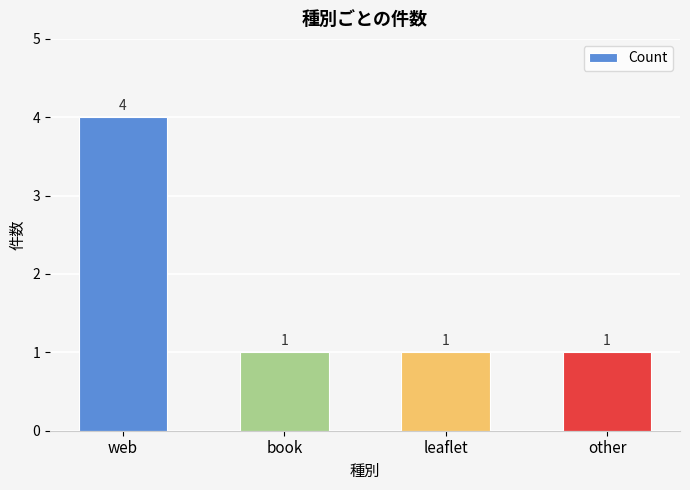

What is the label of the 1st bar from the left?

web